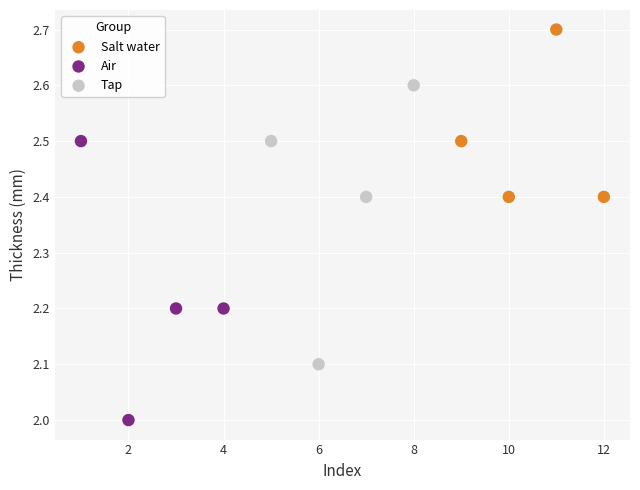

Which series reaches the maximum Y coordinate?

Salt water